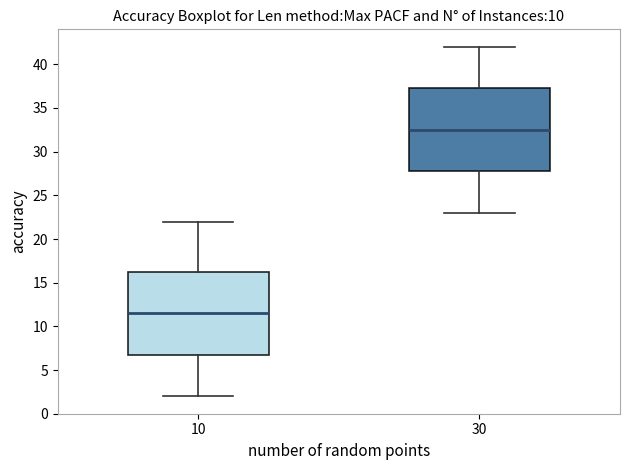

Where is the upper edge of the box at x = 10 on the y-axis? The values are not printed on the chart, so give them approximately, as read against the axis.

16.5